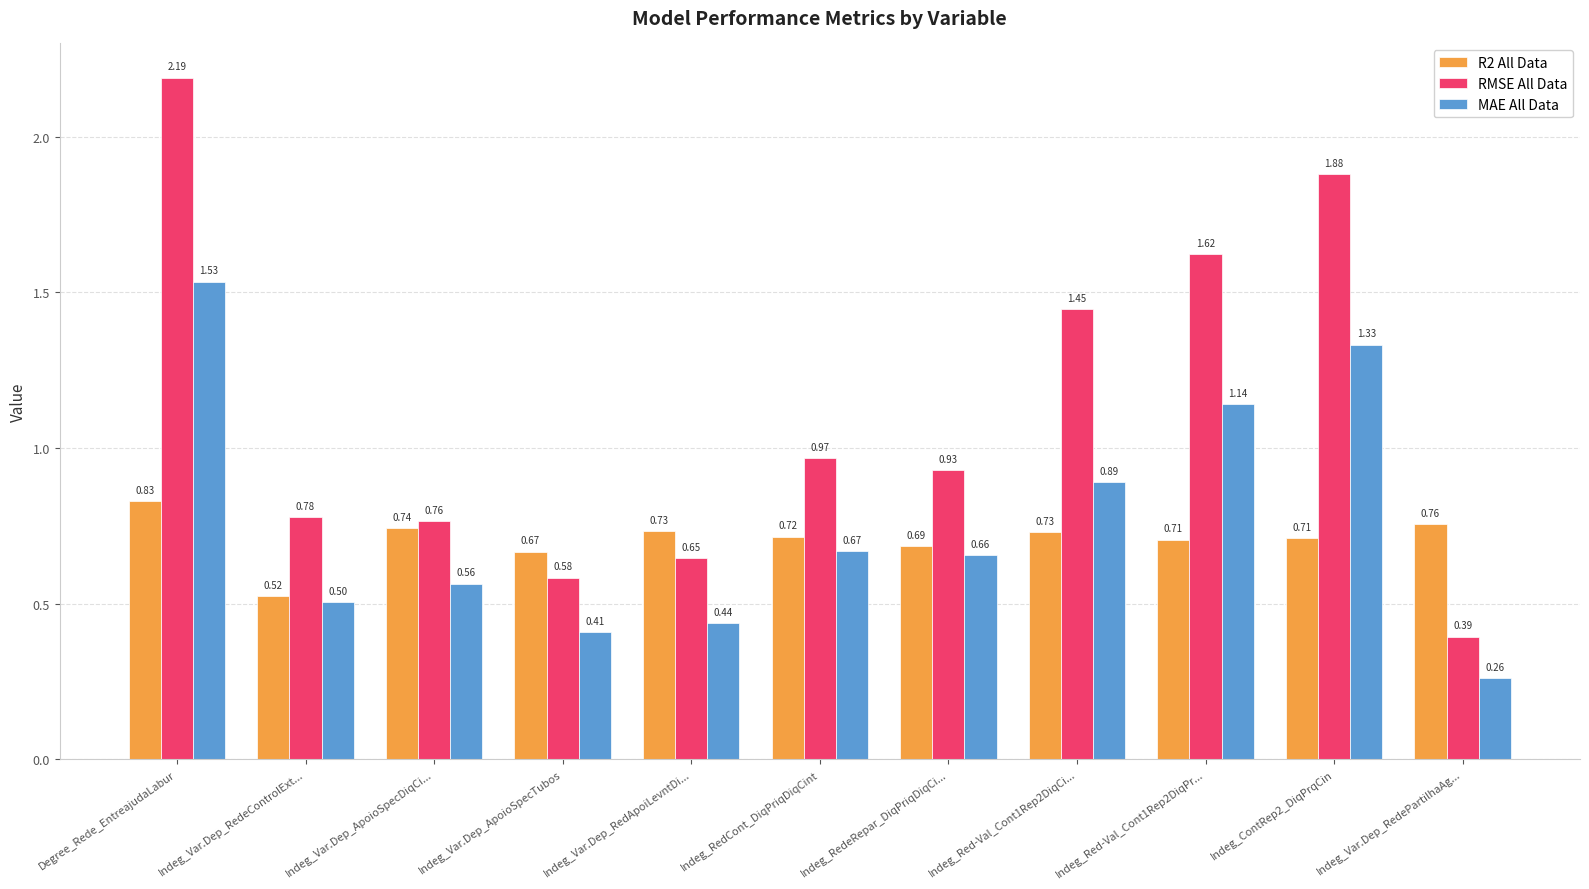

What are all the series names shown in the legend?

R2 All Data, RMSE All Data, MAE All Data